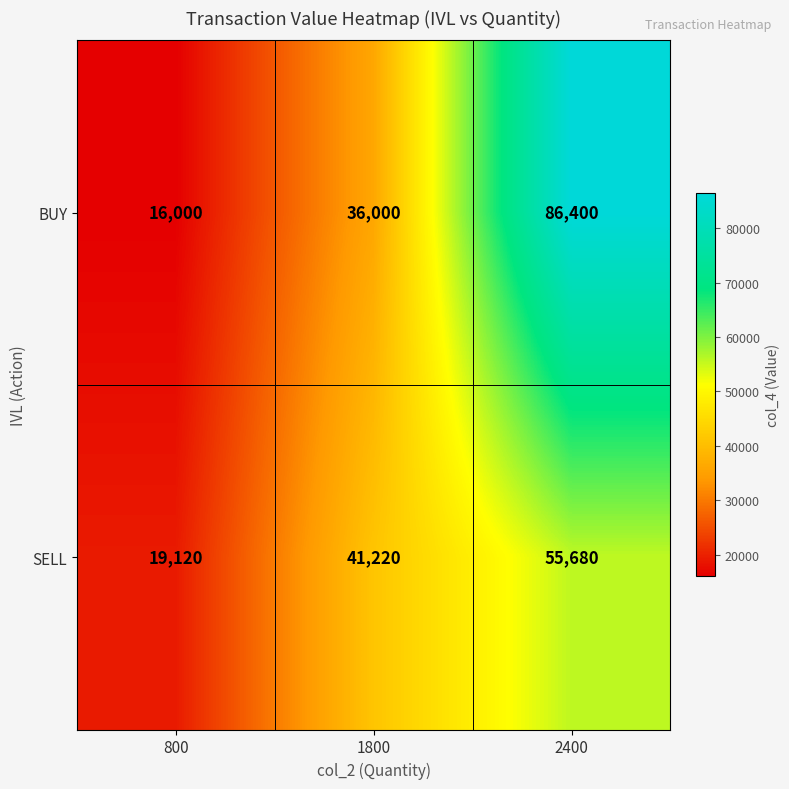

What is the difference between the highest and lowest values at 800?

3120